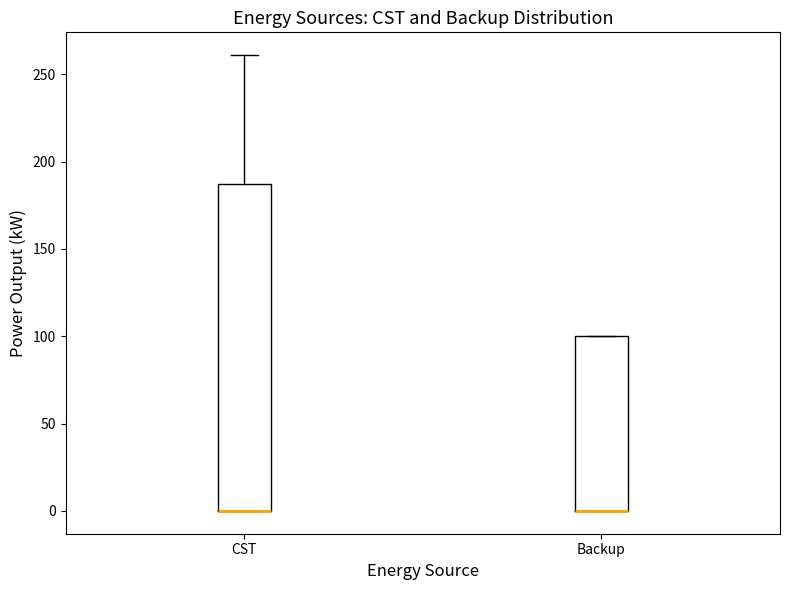

Reading left to right, transcribe this box plot: for each box, give where its median line is, the range the box spans, and where its two whiskers end, as read against the y-axis. The values are not printed on the chart, so give them approximately, as read against the axis.

CST: median 0 (drawn on the box's lower edge), box 0 to 185, whiskers 0 to 260
Backup: median 0 (drawn on the box's lower edge), box 0 to 100, whiskers 0 to 100